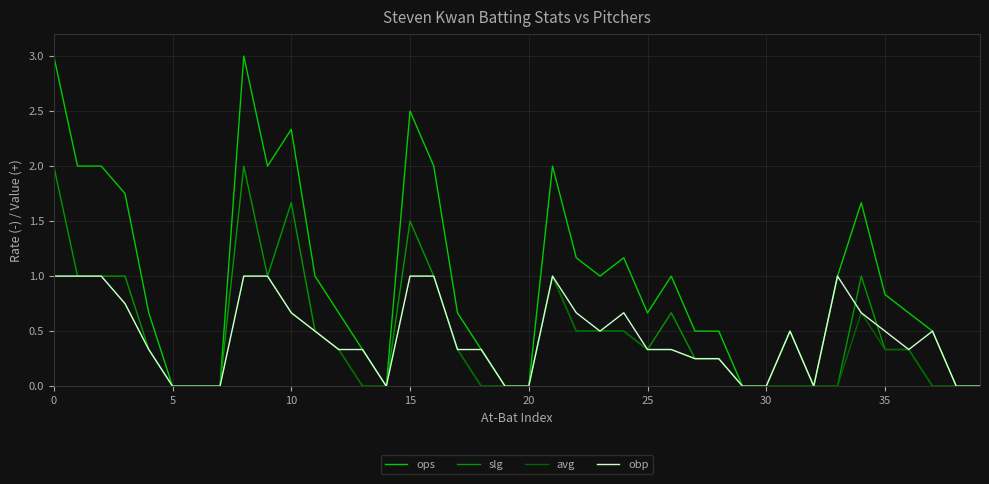

Which series has the largest range (max minus min)?

ops